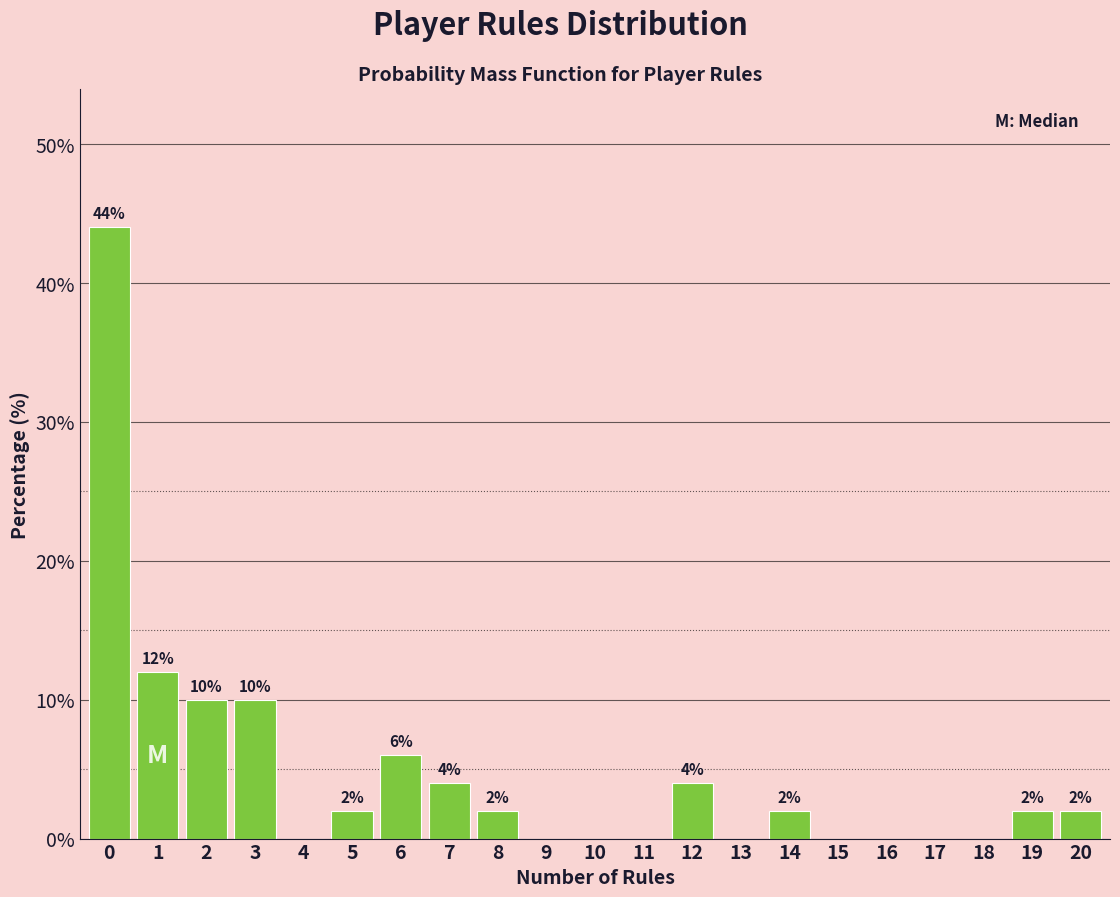

Reading left to right, extract all data points from this chart.

0=44	1=12	2=10	3=10	4=0	5=2	6=6	7=4	8=2	9=0	10=0	11=0	12=4	13=0	14=2	15=0	16=0	17=0	18=0	19=2	20=2